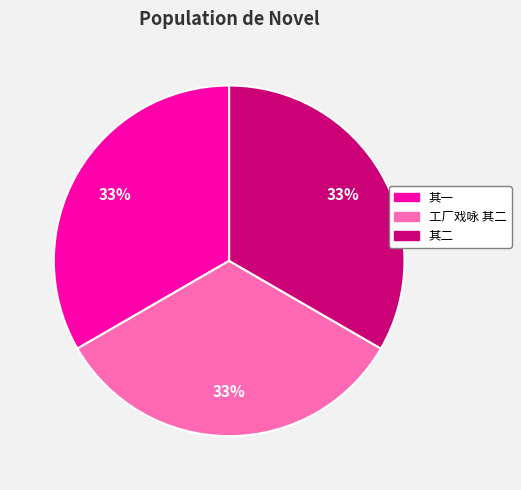

How many segments does this pie chart have?

3